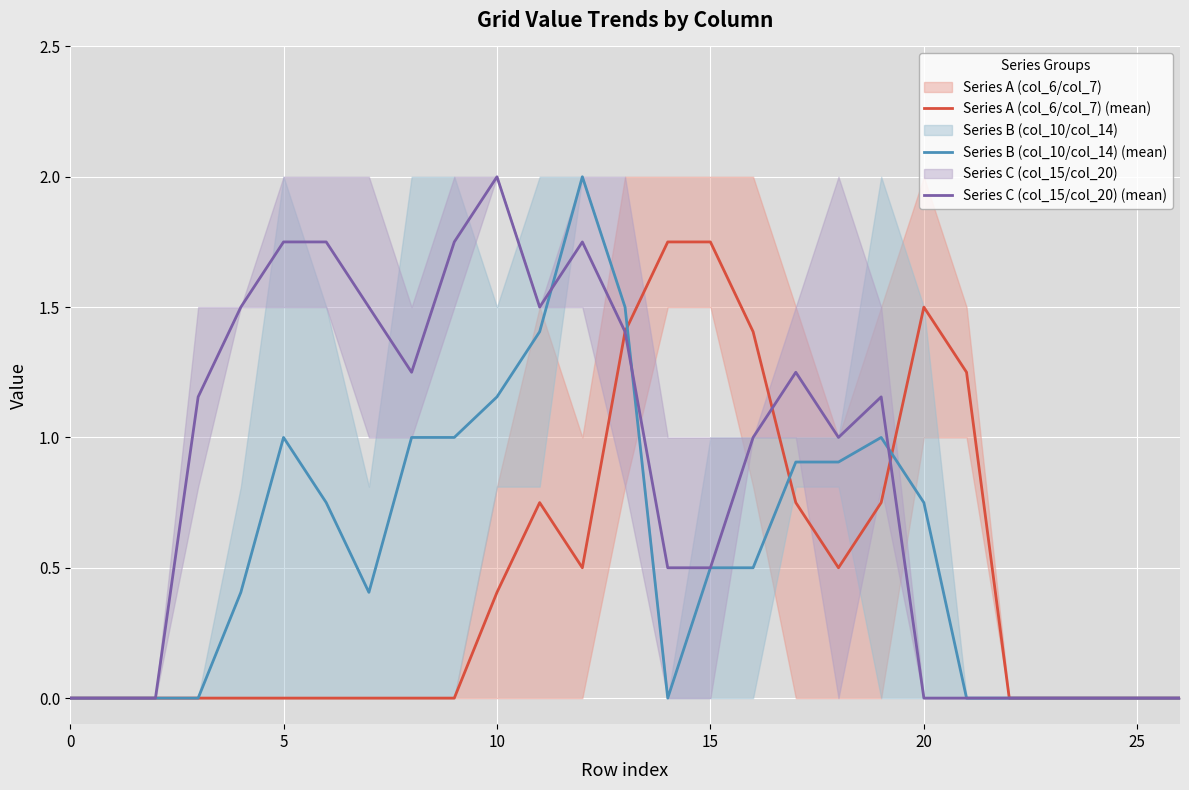

Reading right to left, extract all data points from this chart.

Series A (col_6/col_7) (mean): 0.0	0.0	0.0	0.0	0.0	1.2	1.5	0.8	0.5	0.8	1.4	1.8	1.8	1.4	0.5	0.8	0.4	0.0	0.0	0.0	0.0	0.0	0.0	0.0	0.0	0.0	0.0
Series B (col_10/col_14) (mean): 0.0	0.0	0.0	0.0	0.0	0.0	0.8	1.0	0.9	0.9	0.5	0.5	0.0	1.5	2.0	1.4	1.2	1.0	1.0	0.4	0.8	1.0	0.4	0.0	0.0	0.0	0.0
Series C (col_15/col_20) (mean): 0.0	0.0	0.0	0.0	0.0	0.0	0.0	1.2	1.0	1.2	1.0	0.5	0.5	1.4	1.8	1.5	2.0	1.8	1.2	1.5	1.8	1.8	1.5	1.2	0.0	0.0	0.0